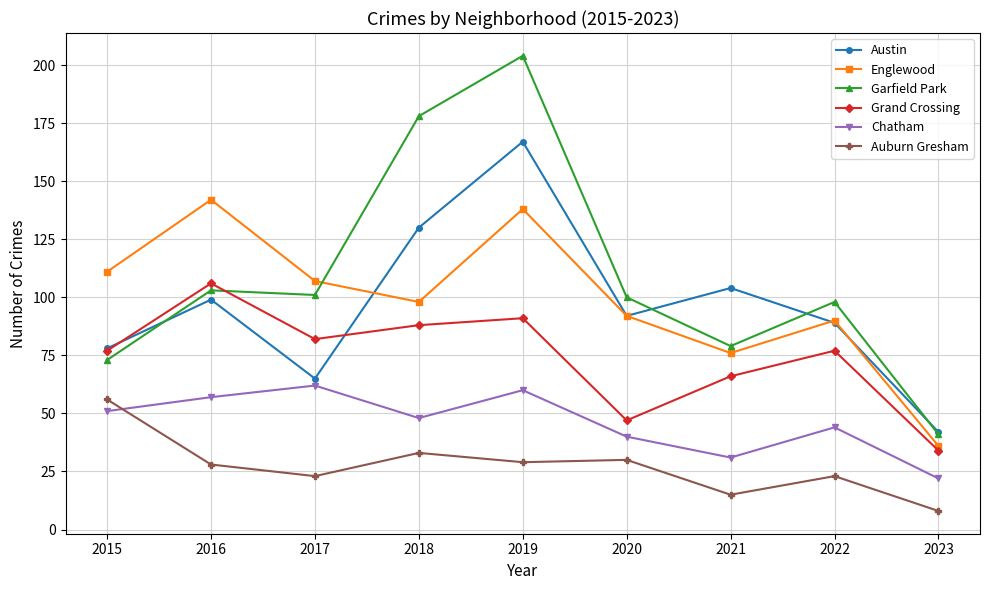

Count the number of categories in the chart.

9